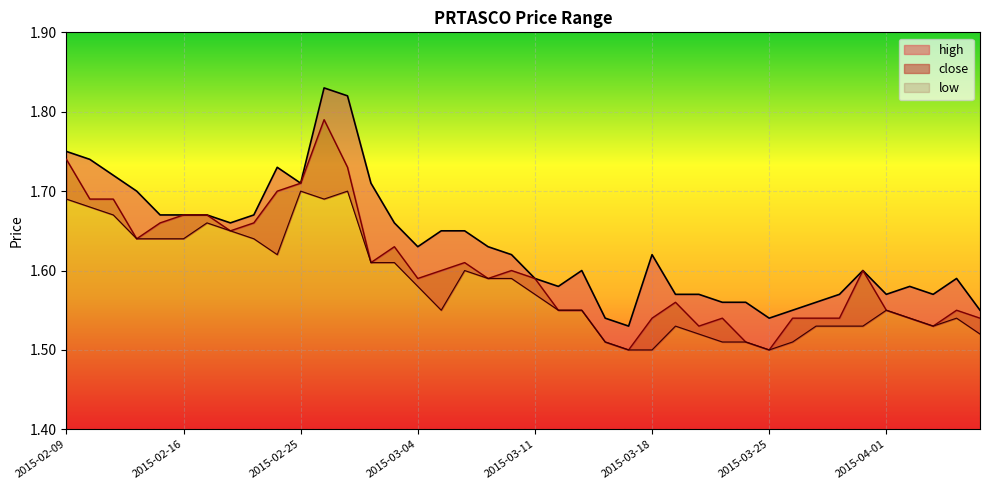

True or false: low has a value of 0.3 at 2015-03-11.

False